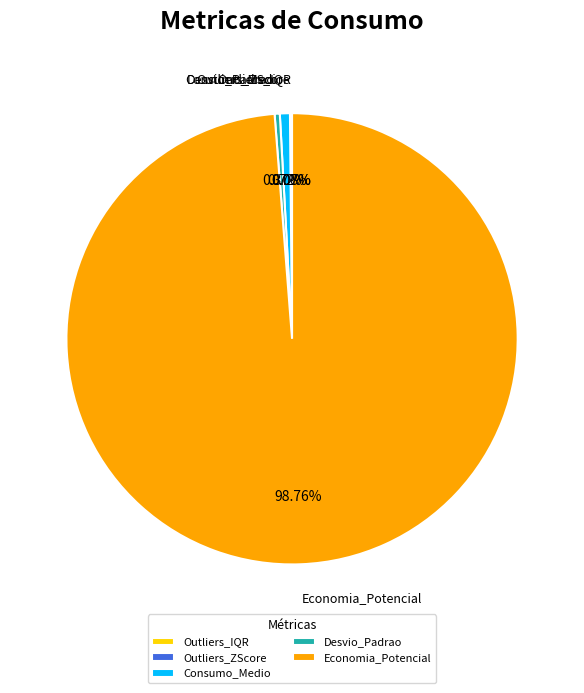

Which category has the biggest portion of the pie?

Economia_Potencial